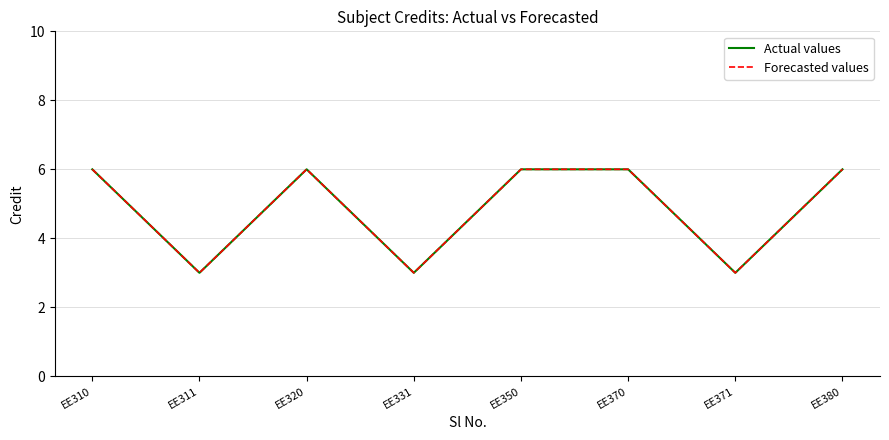

Is this an area chart (filled region under the line)?

No